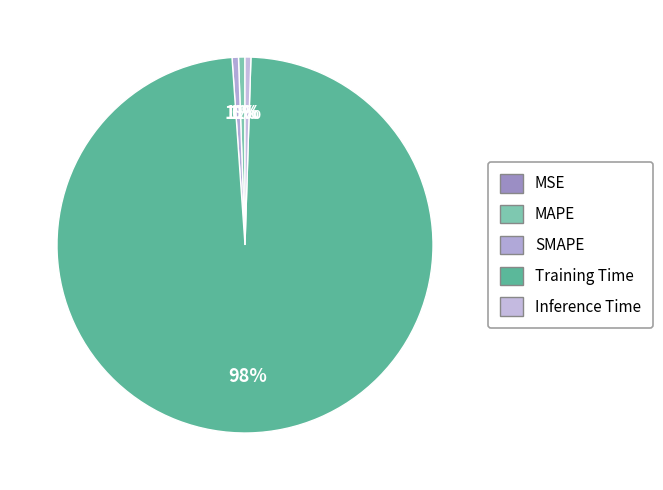

Is there any slice that represents more than half of the pie?

Yes